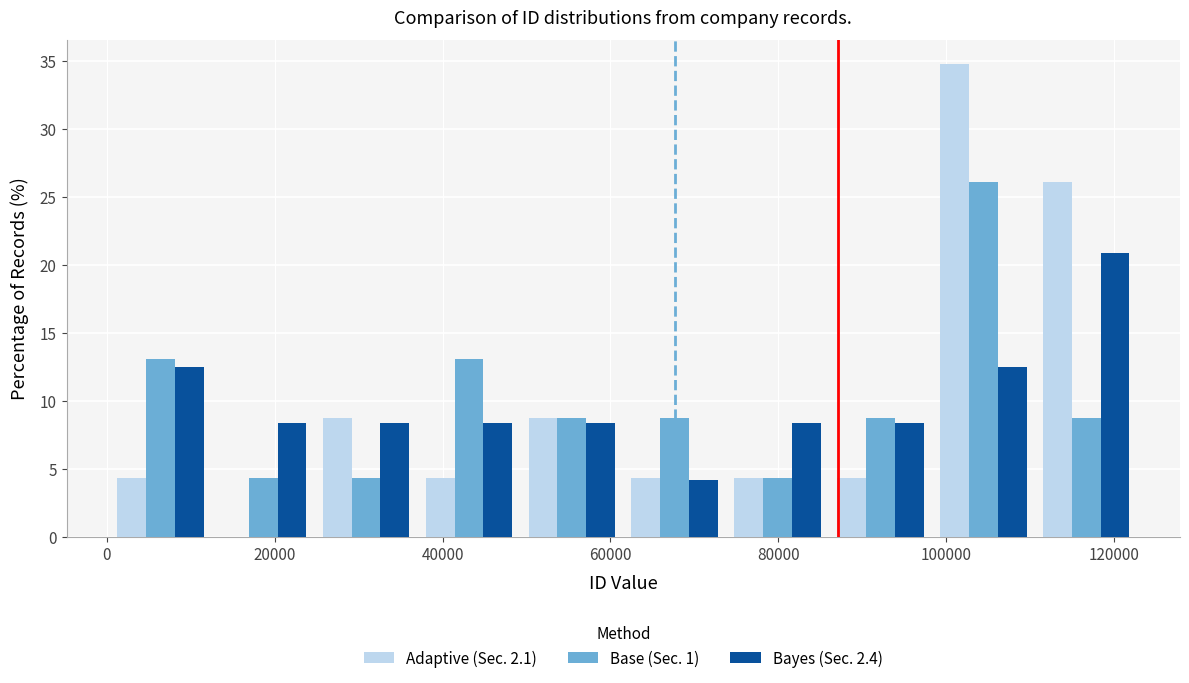

What is the height of the Base (Sec. 1) bar covering 38000 to 50000 on the x-axis? Neither the bar edges nor the heights are printed on the chart, so give them approximately, as read against the axes.

13.0